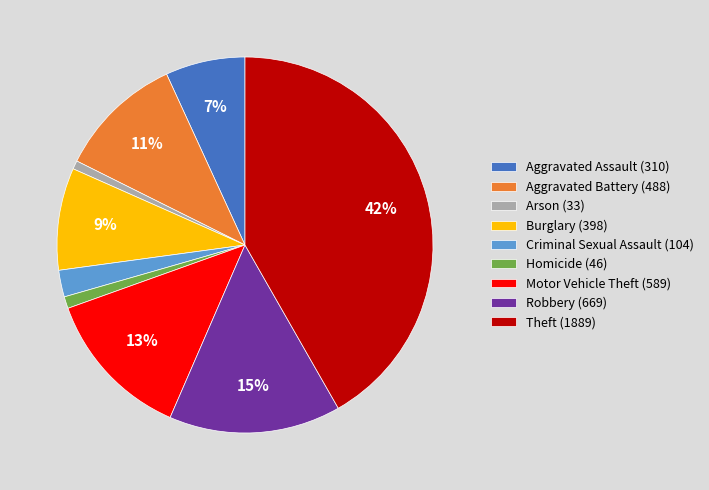

To the nearest percent, what portion does Motor Vehicle Theft represent?

13%